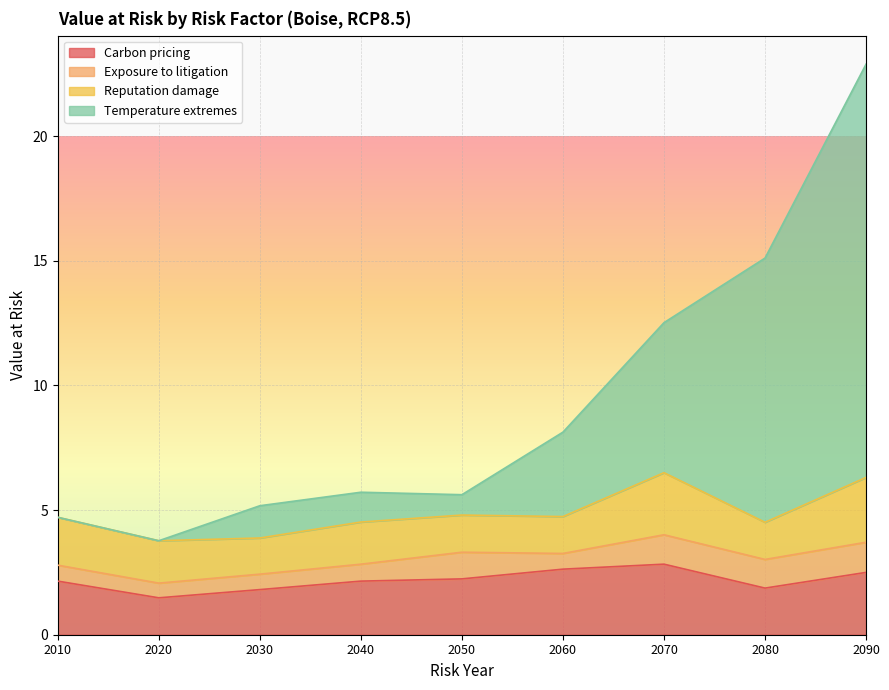

Between 2050 and 2070, which is larger?

2070